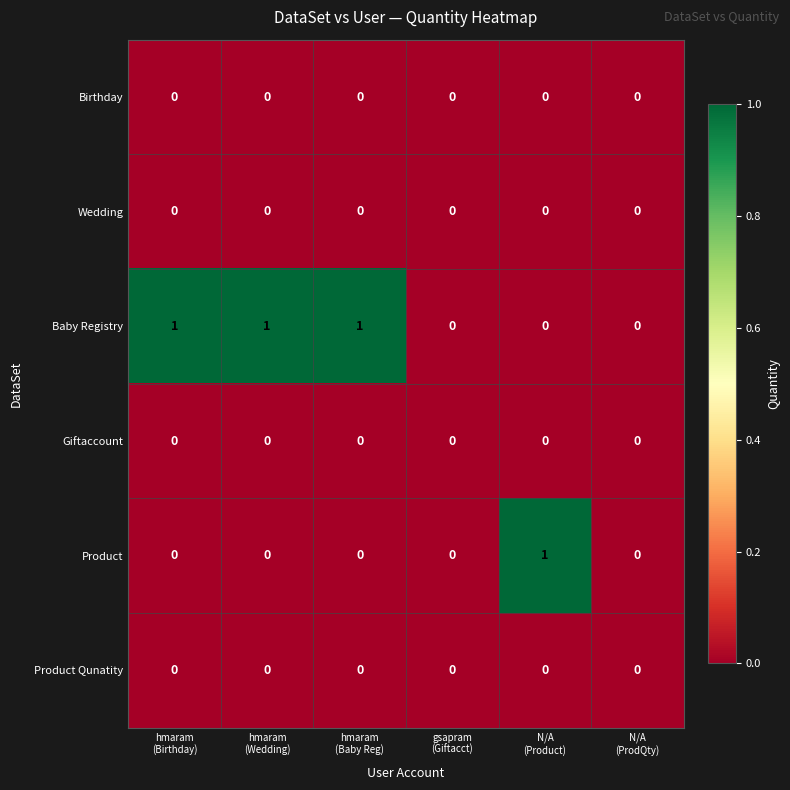

Which series has the largest total across all categories?

Baby Registry